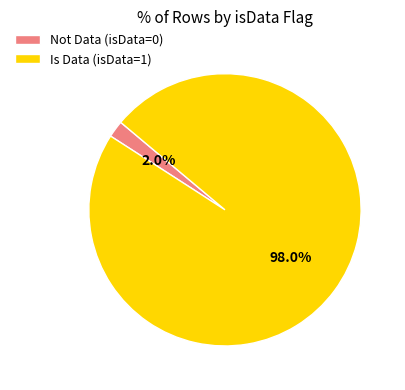

What is the smallest slice in the pie chart?

Not Data (isData=0)